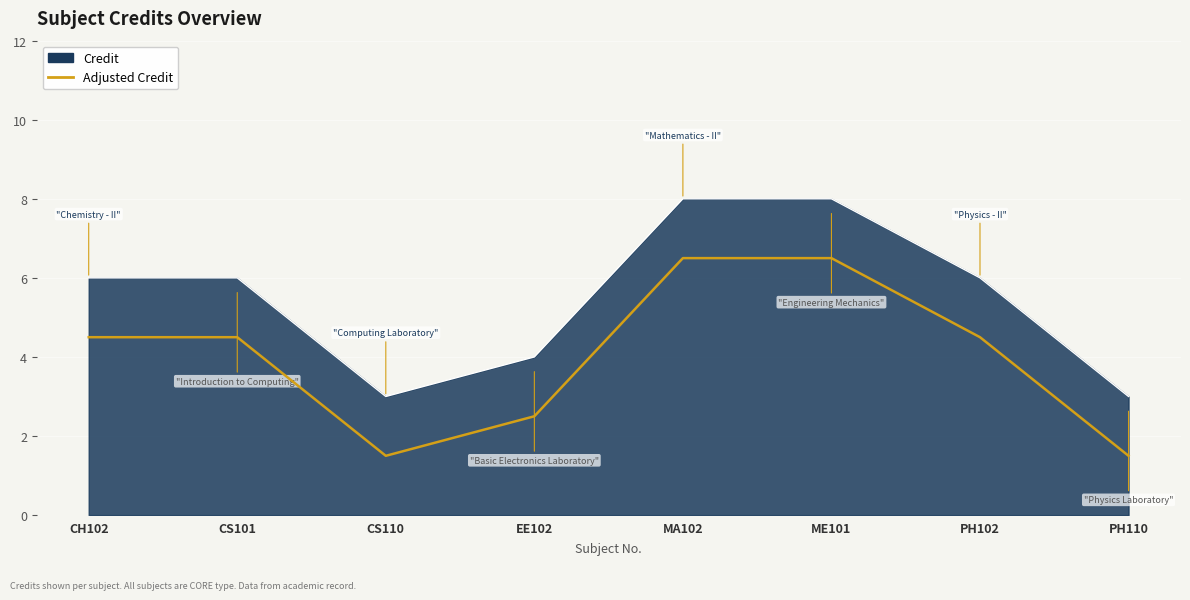

What is the change in value from CH102 to MA102?

+2